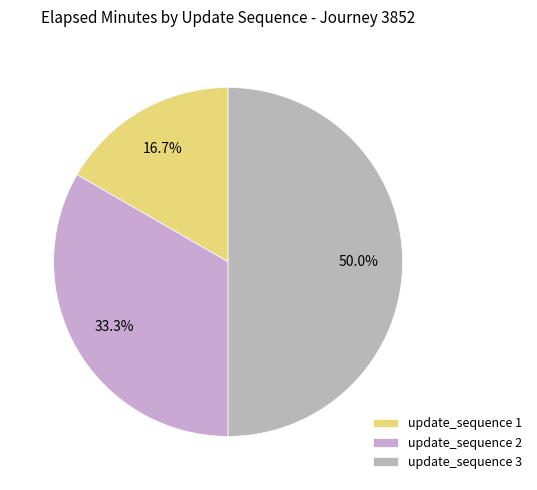

The update_sequence 1 slice represents 17% of the pie. True or false?

True